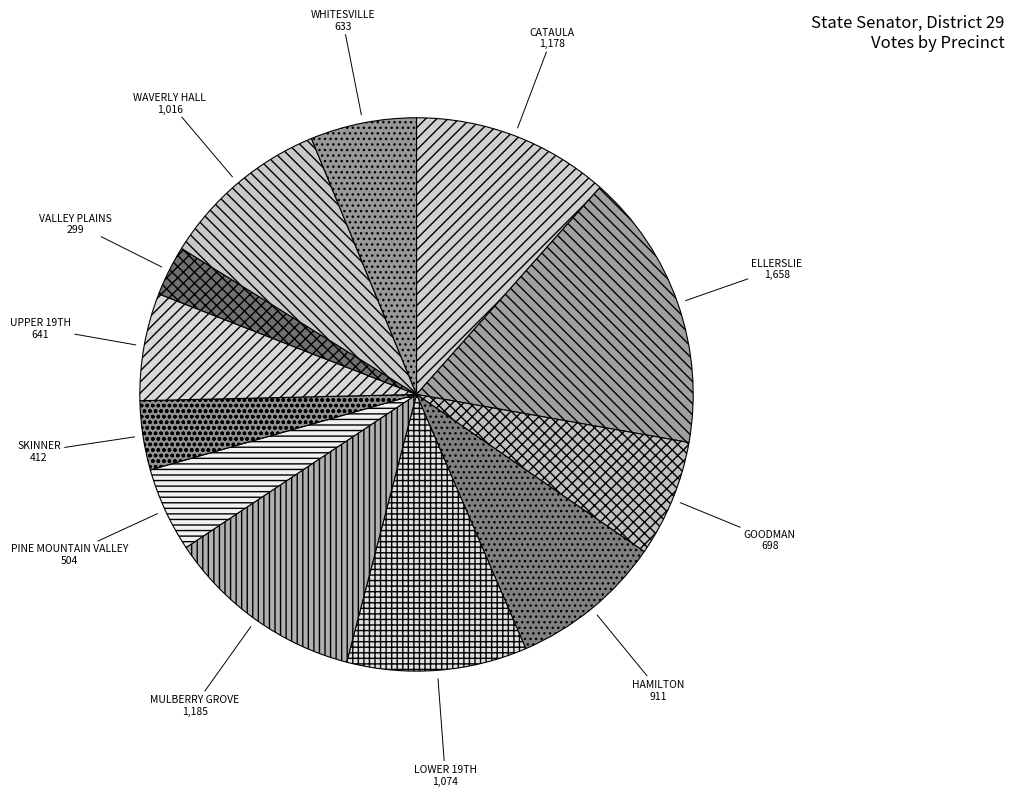

Does any single category account for the majority?

No